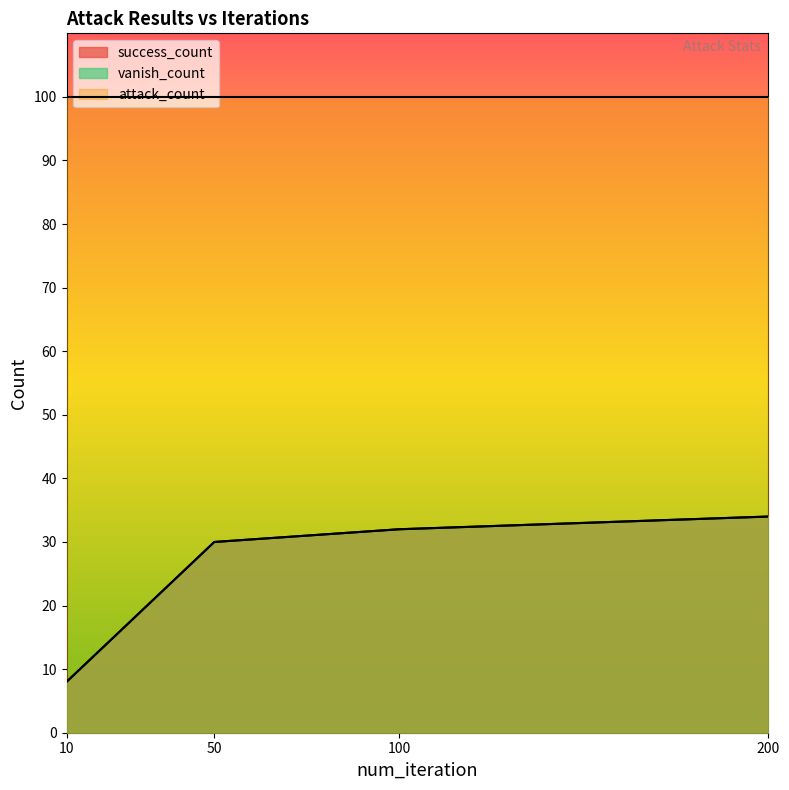

What is the highest value of the vanish_count series?

34